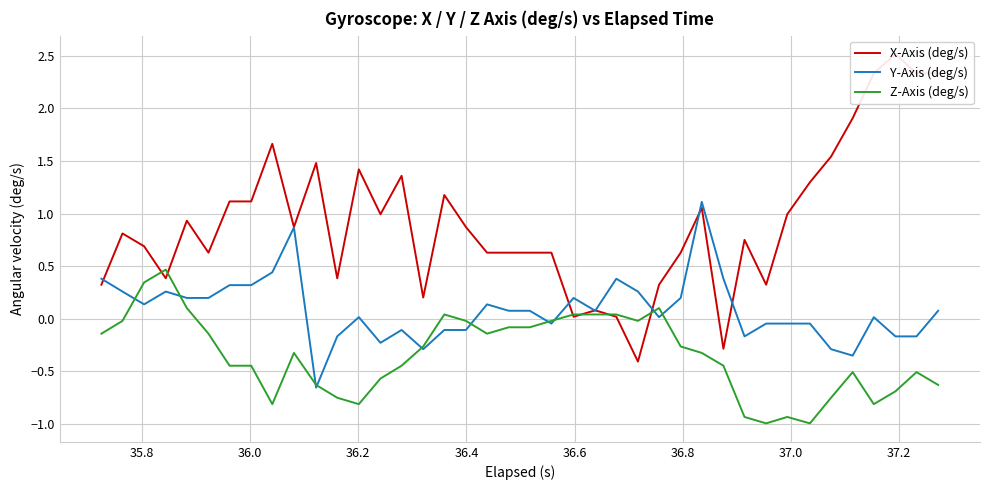

What is the highest value of the Y-Axis (deg/s) series?

1.1